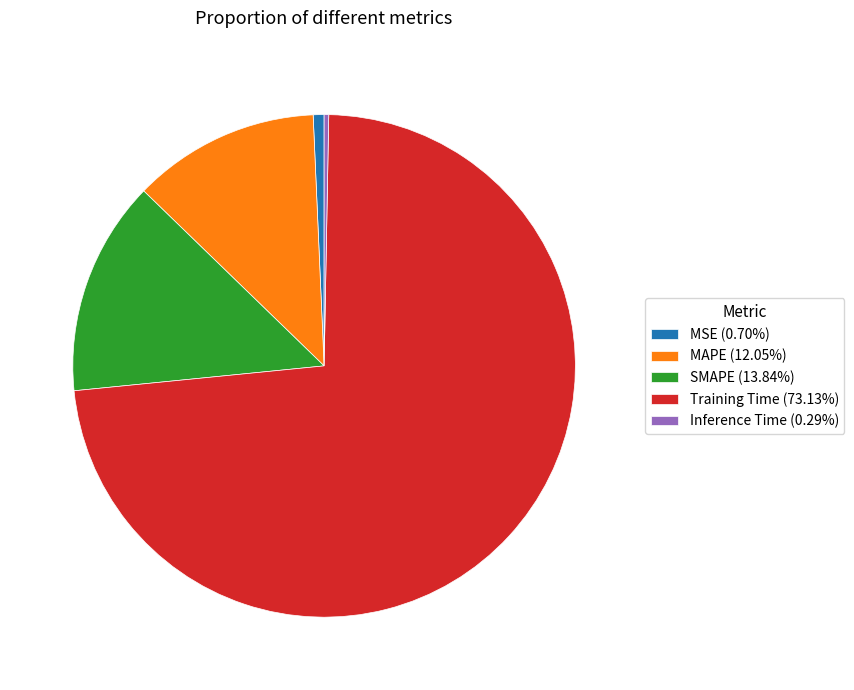

Is the sum of Inference Time (0.29%) and Training Time (73.13%) greater than half?

Yes